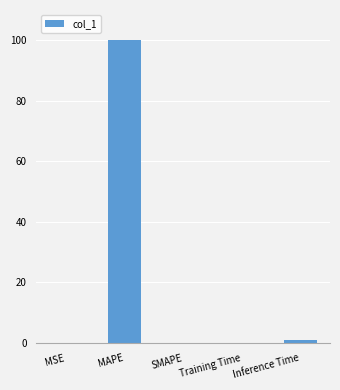

True or false: the data shows 100.0 at MAPE.

True